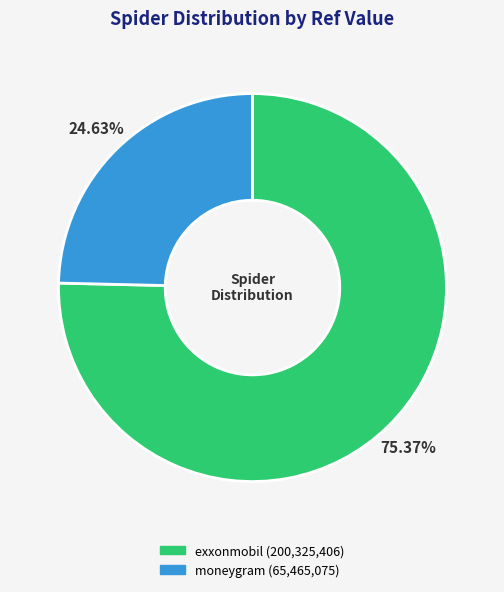

To the nearest percent, what is the combined percentage of exxonmobil and moneygram?

100%